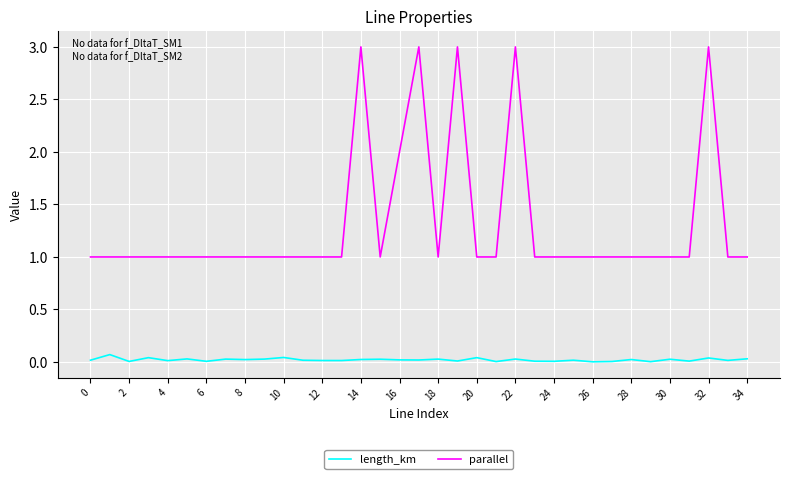

True or false: length_km has more than 2 points higher than both neighbors.

True